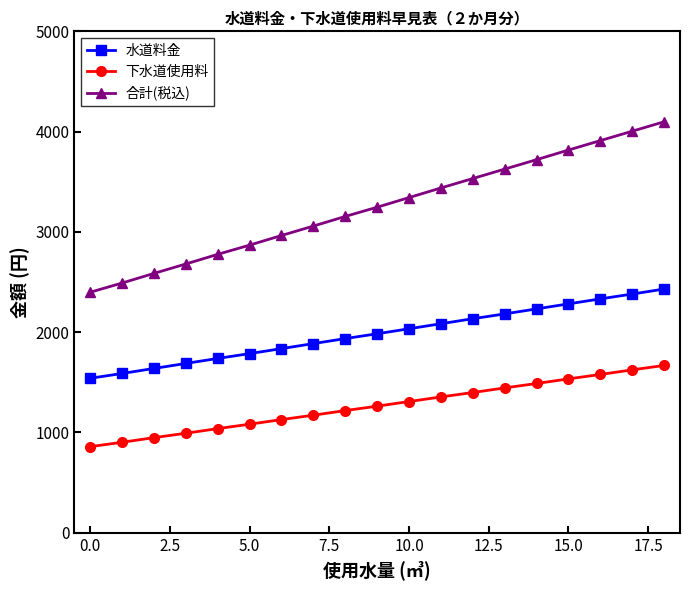

How many lines are shown in the chart?

3